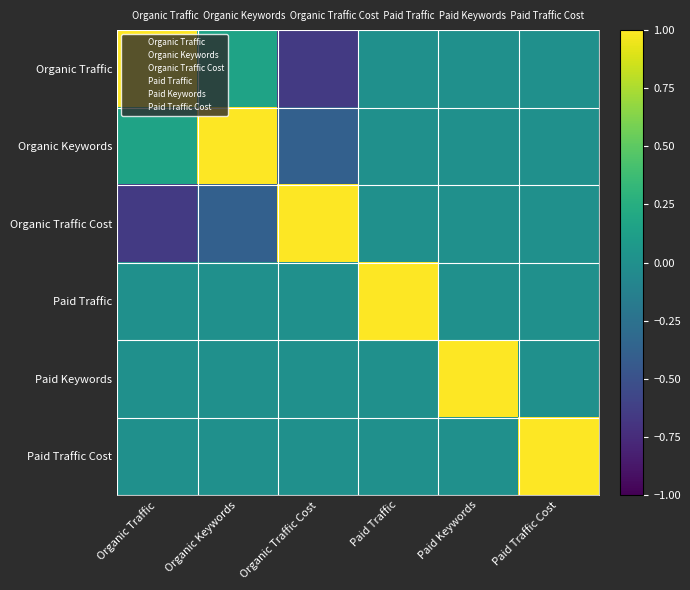

Between Paid Traffic Cost and Organic Traffic, which is larger?

Organic Traffic